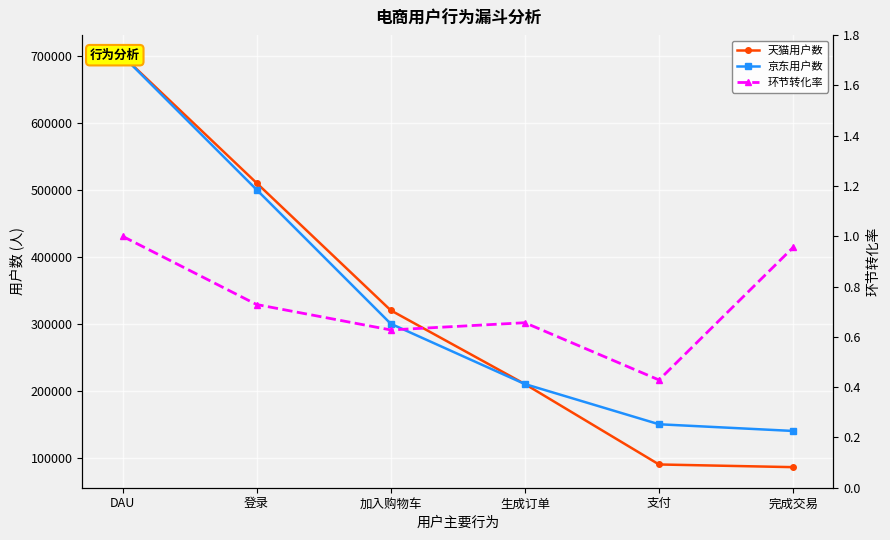

At which label does 环节转化率 reach its peak?

DAU